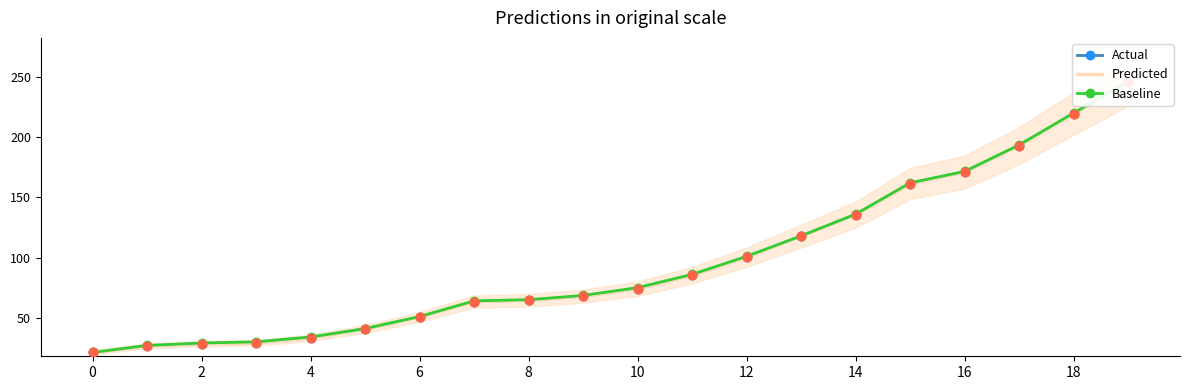

Is the value of Predicted at 10 greater than the value of Actual at 15?

No